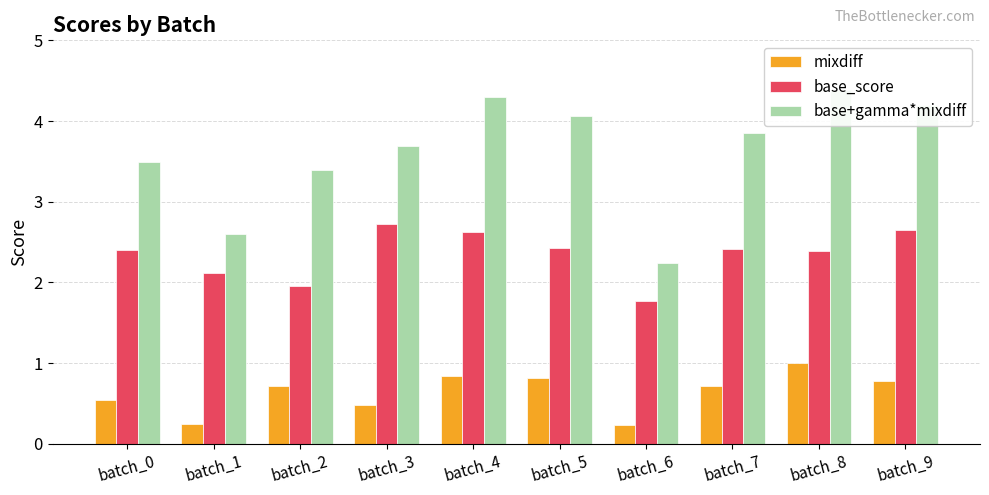

True or false: base_score has a value of 3.0 at batch_6.

False